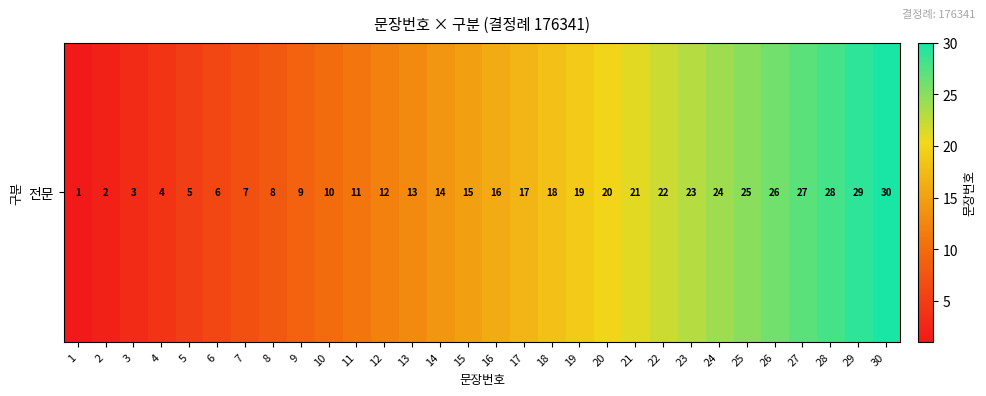

Reading left to right, transcribe all the data shown in this chart.

1=1	2=2	3=3	4=4	5=5	6=6	7=7	8=8	9=9	10=10	11=11	12=12	13=13	14=14	15=15	16=16	17=17	18=18	19=19	20=20	21=21	22=22	23=23	24=24	25=25	26=26	27=27	28=28	29=29	30=30